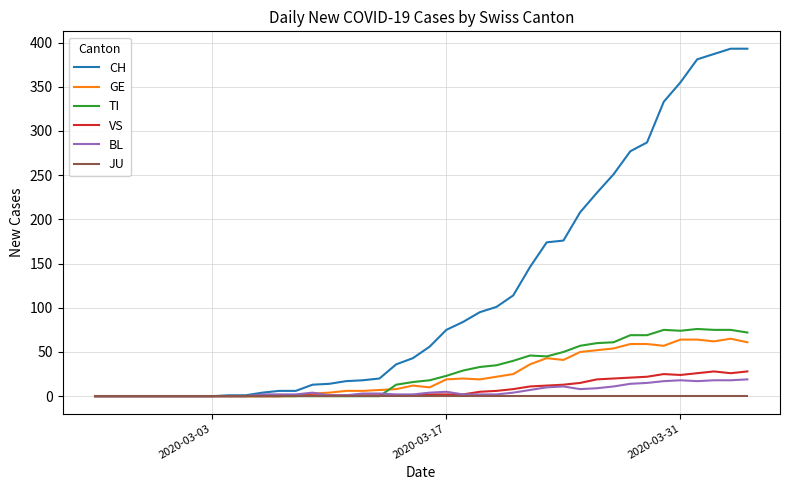

Which series has the largest total across all categories?

CH